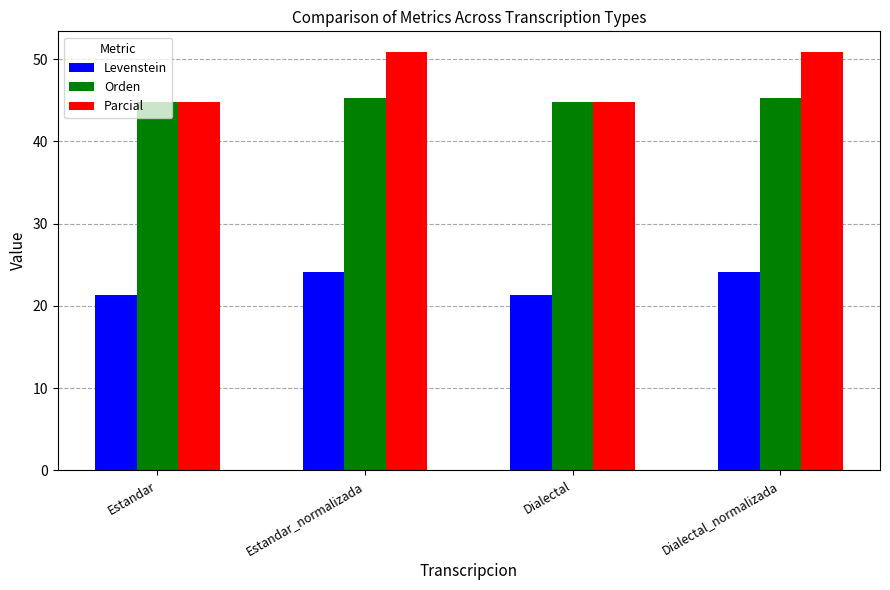

Which series has the widest spread of values?

Parcial